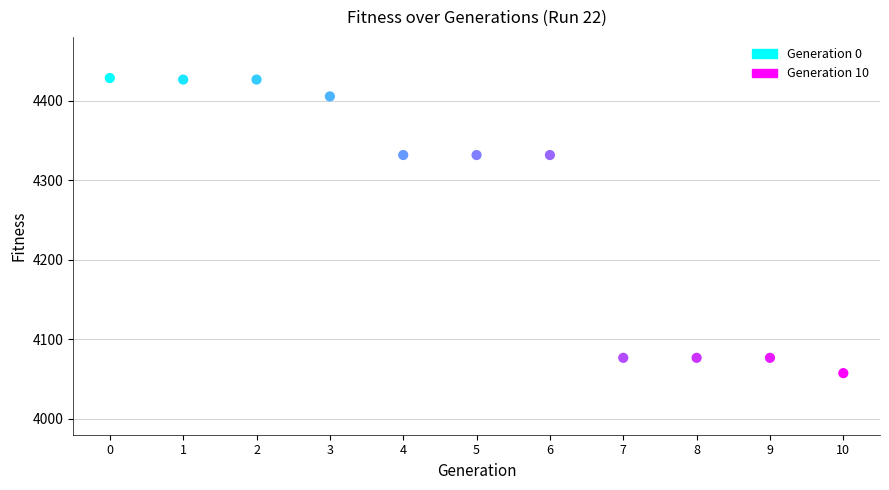

What is the average Y value?

4269.8